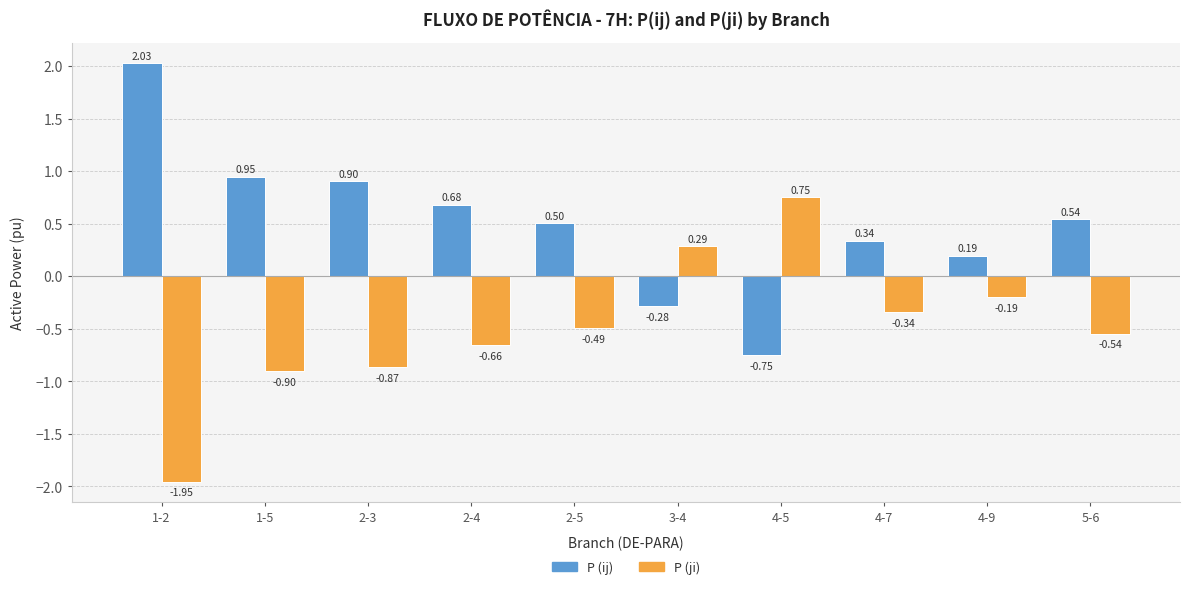

At 2-3, list the series in order from largest to smallest.

P (ij), P (ji)